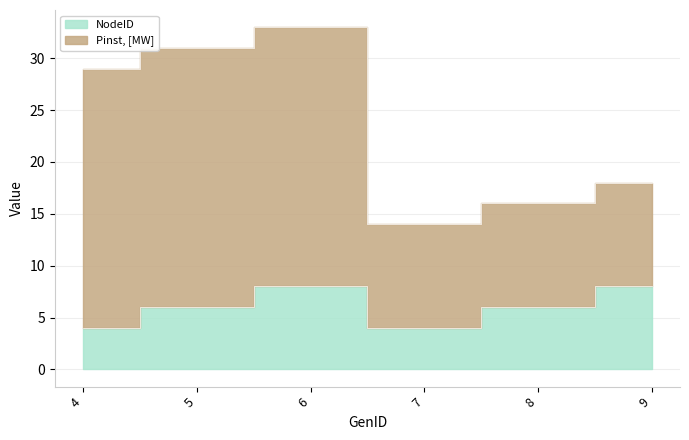

What is the ratio of the value at 5 to the value at 9?

0.8